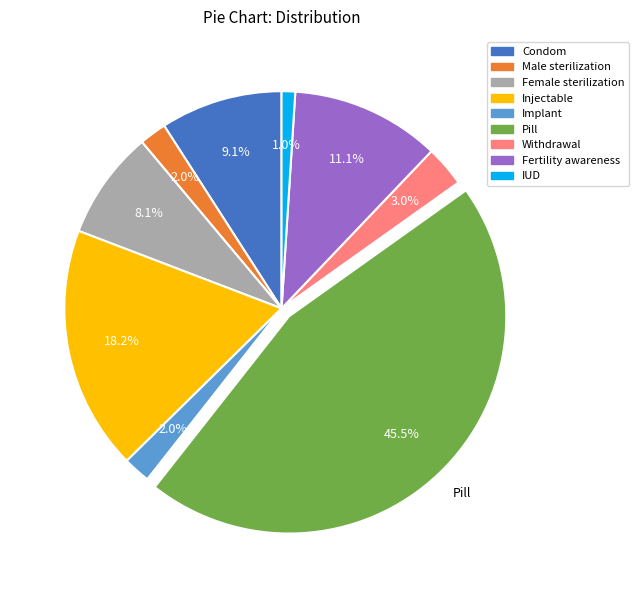

Is there a majority slice in this chart?

No